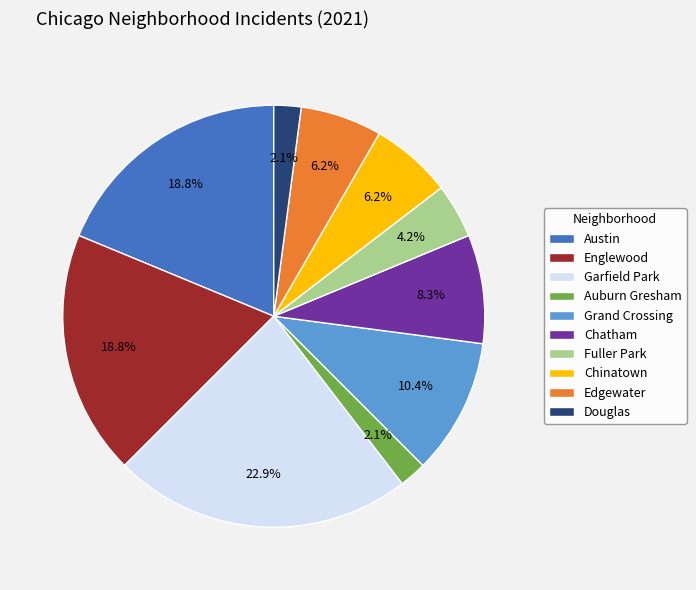

Which category has the biggest portion of the pie?

Garfield Park